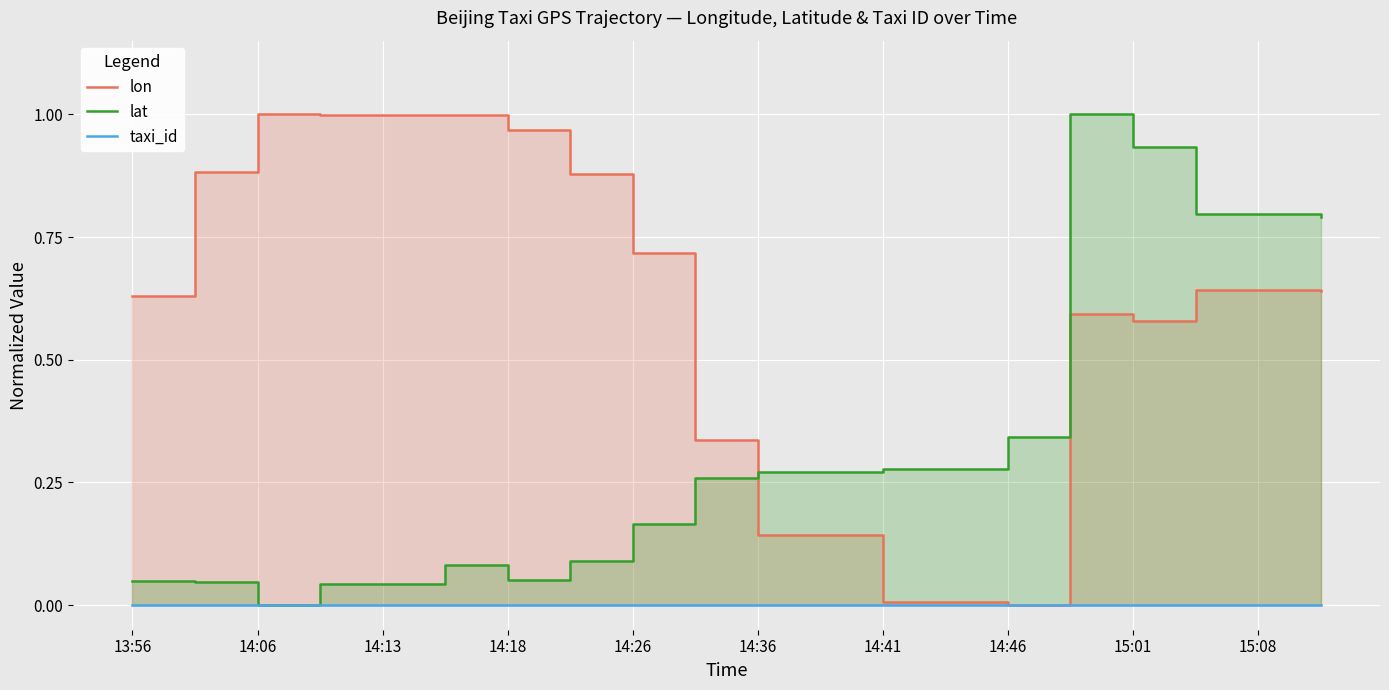

What are all the series names shown in the legend?

lon, lat, taxi_id